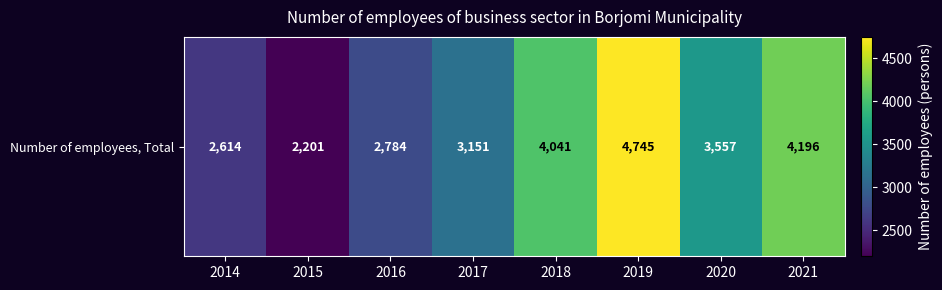

List the labels in order of value, smallest first.

2015, 2014, 2016, 2017, 2020, 2018, 2021, 2019